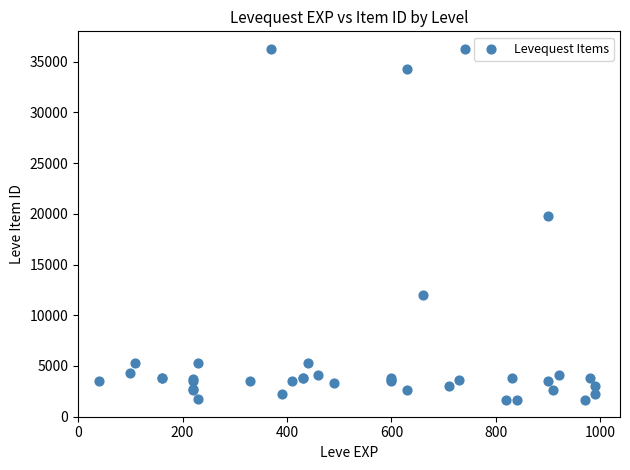

What Y value in the scatter plot is closest to 18967?

19744